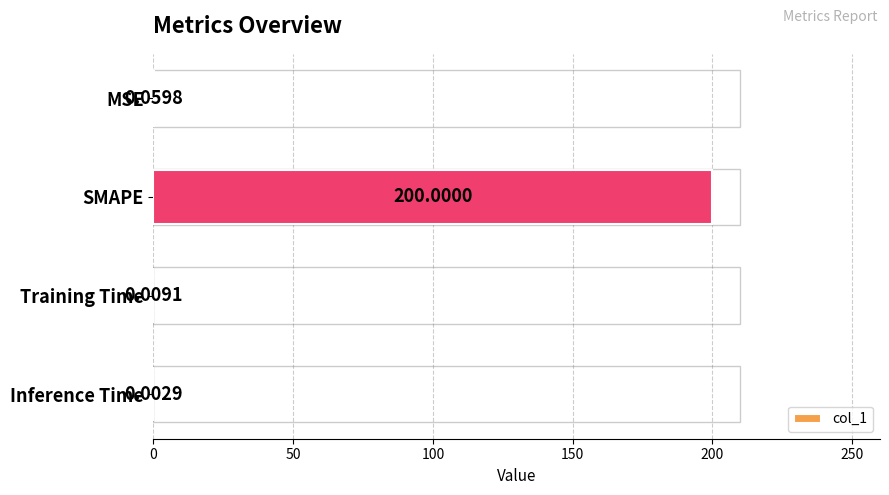

Where is the data nearest to the value 100?

MSE